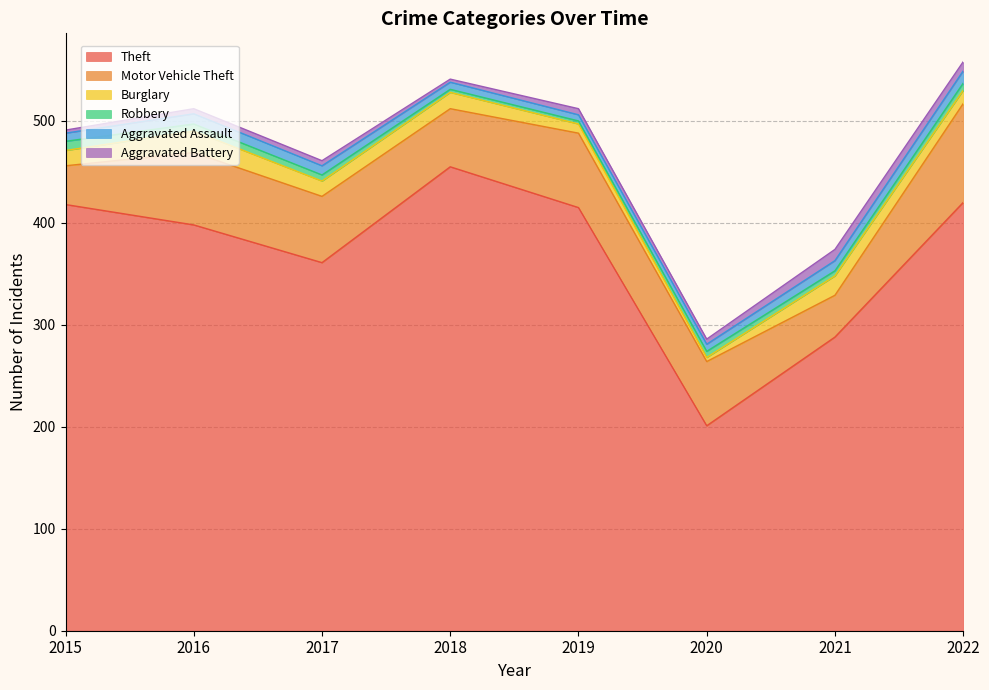

What is the difference between the maximum and second lowest values in the Aggravated Assault series?

5